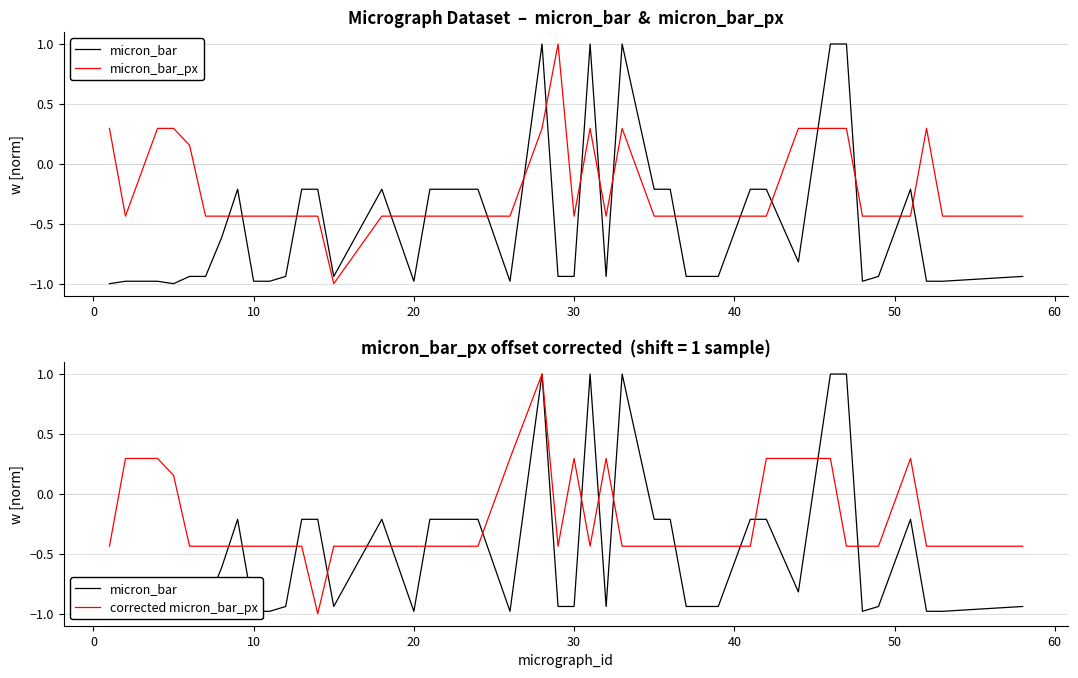

After their last crossing, which series has the higher values: micron_bar or micron_bar_px?

micron_bar_px